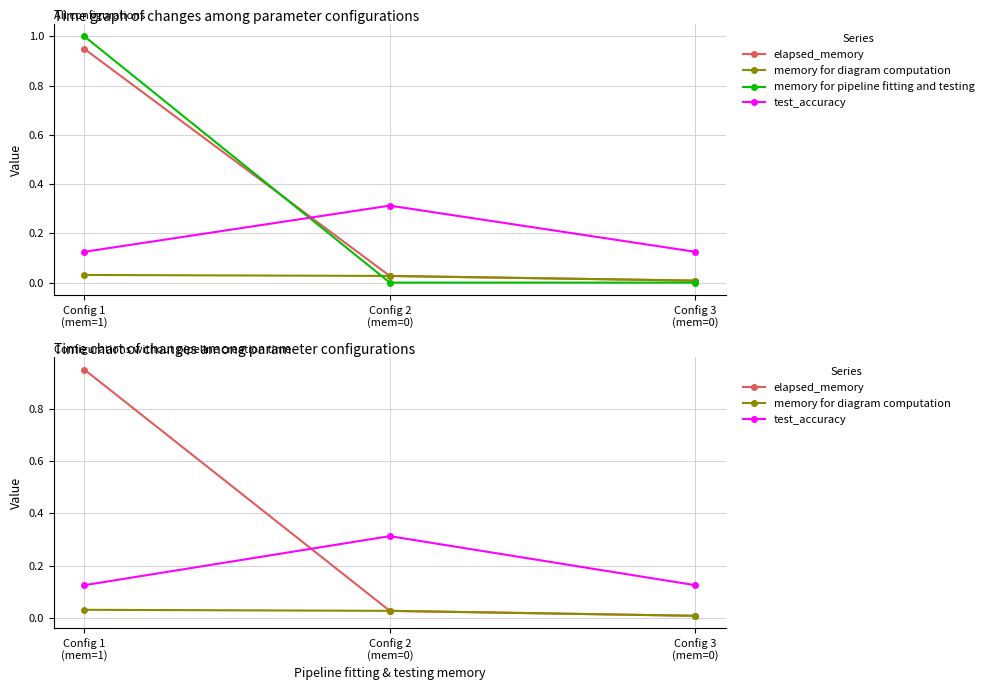

What is the value of the test_accuracy point at the 1st from the left?

0.1